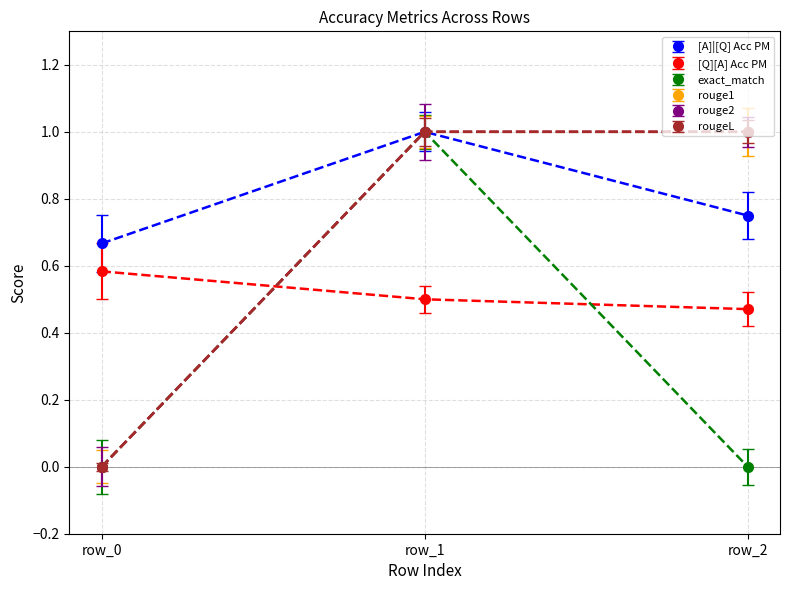

List the series in order of their peak value, lowest first.

[Q][A] Acc PM, [A]|[Q] Acc PM, exact_match, rouge1, rouge2, rougeL